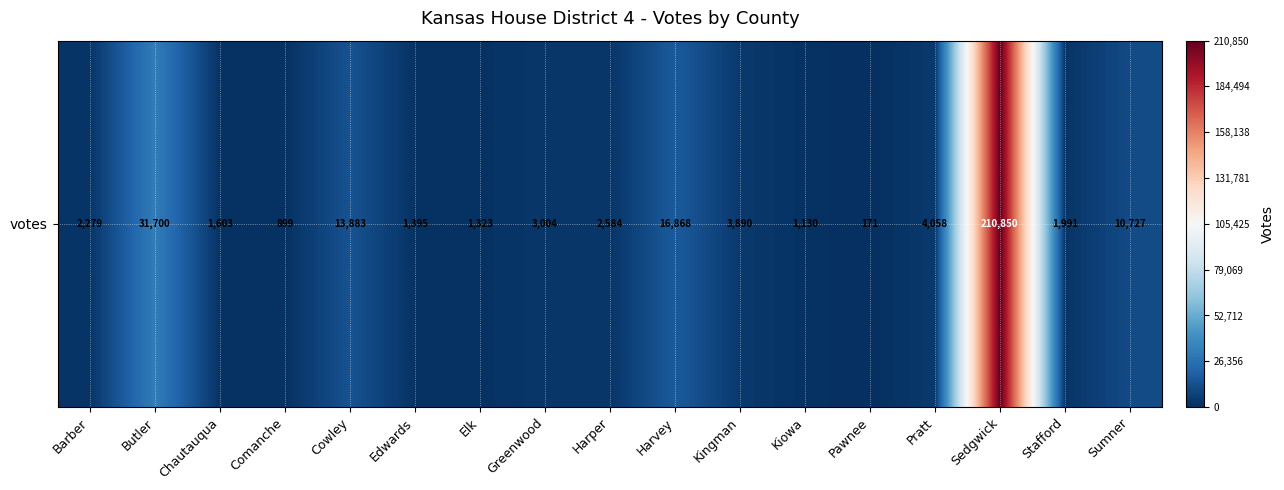

At which label is the value closest to 105510?

Butler